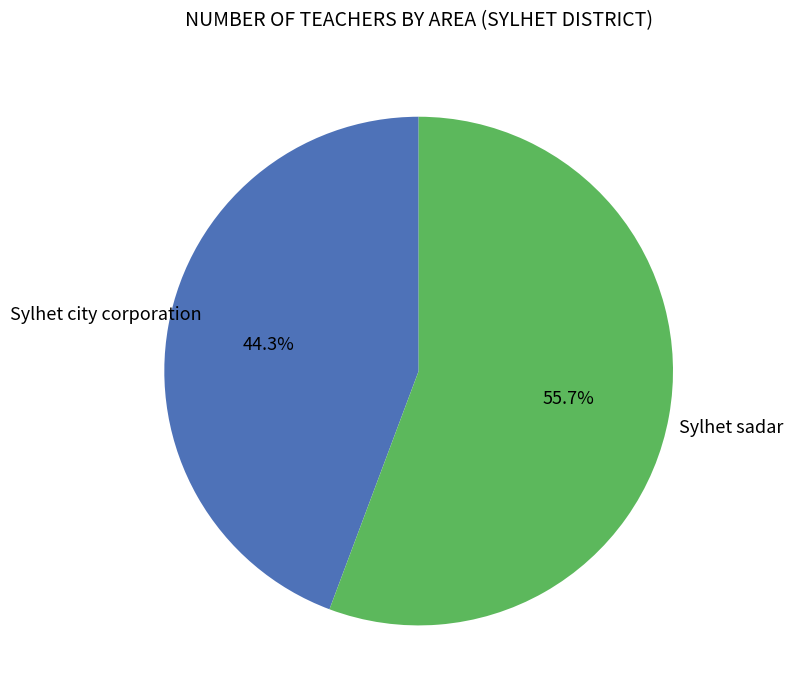

How many segments does this pie chart have?

2